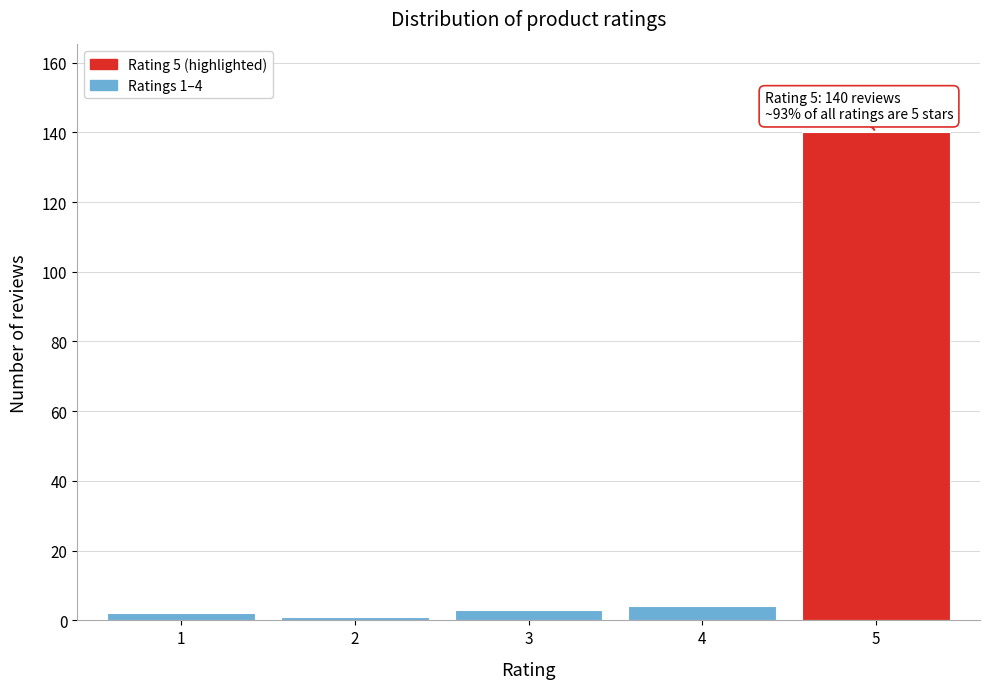

Reading left to right, transcribe all the data shown in this chart.

2	1	3	4	140